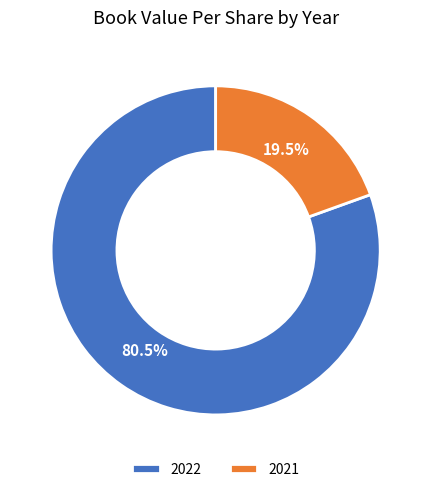

Which category has the smallest portion of the pie?

2021